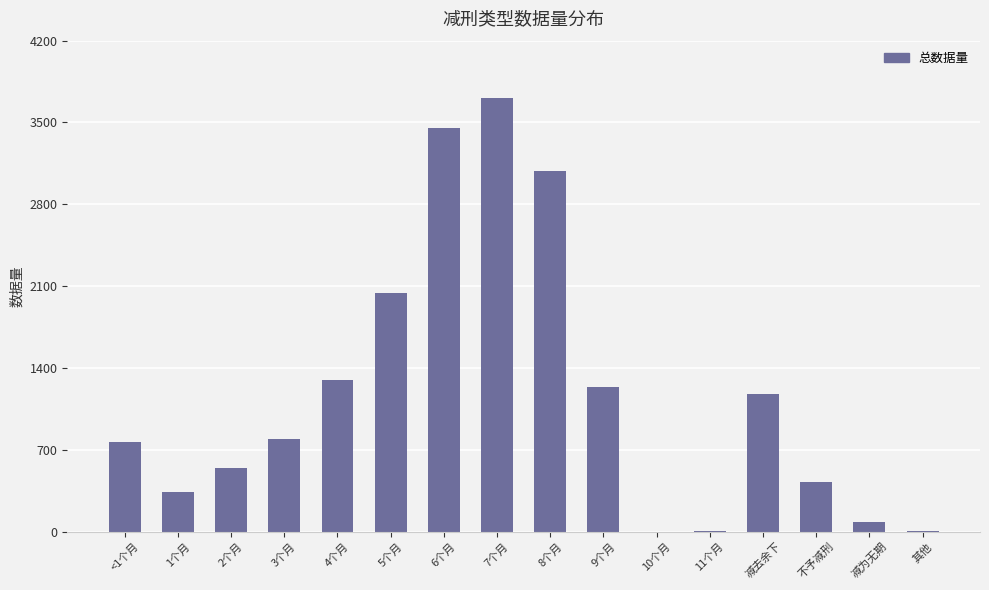

What is the greatest value displayed?

3708